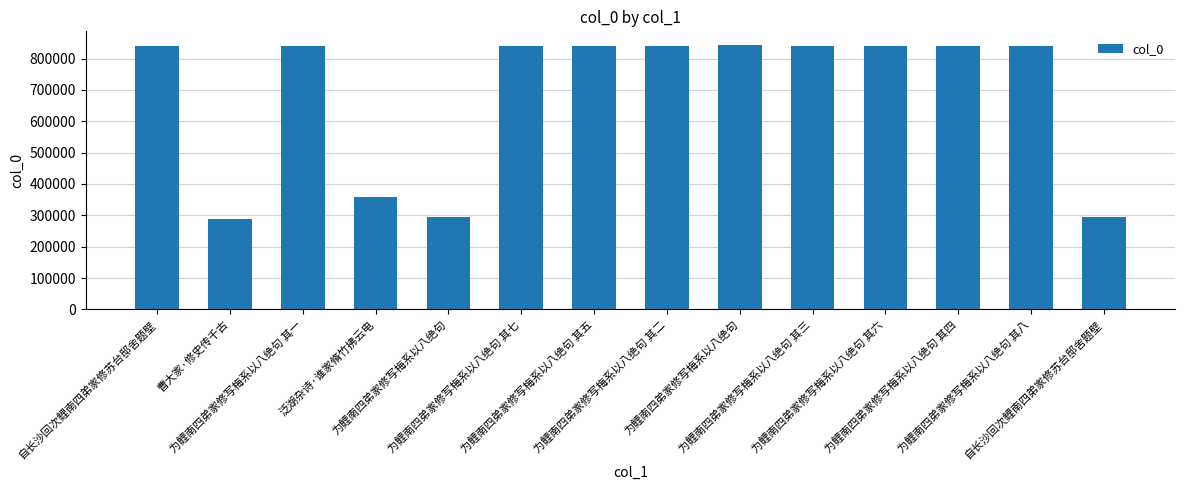

List the labels in order of value, smallest first.

曹大家·修史传千古, 自长沙回次鲤南四弟家修苏台邸舍题壁, 为鲤南四弟家修写梅系以八绝句, 泛湖杂诗·谁家脩竹拂云电, 为鲤南四弟家修写梅系以八绝句 其一, 为鲤南四弟家修写梅系以八绝句 其二, 为鲤南四弟家修写梅系以八绝句 其三, 为鲤南四弟家修写梅系以八绝句 其四, 为鲤南四弟家修写梅系以八绝句 其五, 为鲤南四弟家修写梅系以八绝句 其六, 为鲤南四弟家修写梅系以八绝句 其七, 为鲤南四弟家修写梅系以八绝句 其八, 自长沙回次鲤南四弟家修苏台邸舍题壁, 为鲤南四弟家修写梅系以八绝句